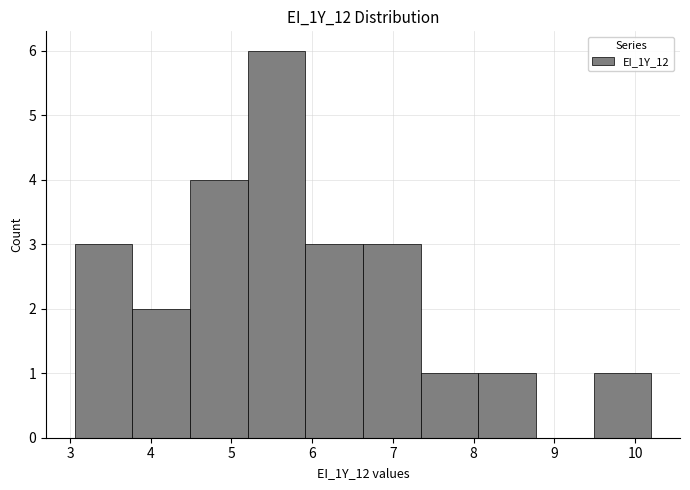

Reading left to right, list every bar in this chart as the range it spans on the x-axis followed by its height. Neither the bar edges nor the heights are printed on the chart, so give them approximately, as read against the axes.

3.1 to 3.8: 3
3.8 to 4.5: 2
4.5 to 5.2: 4
5.2 to 5.9: 6
5.9 to 6.6: 3
6.6 to 7.3: 3
7.3 to 8.1: 1
8.1 to 8.8: 1
8.8 to 9.5: 0
9.5 to 10.2: 1